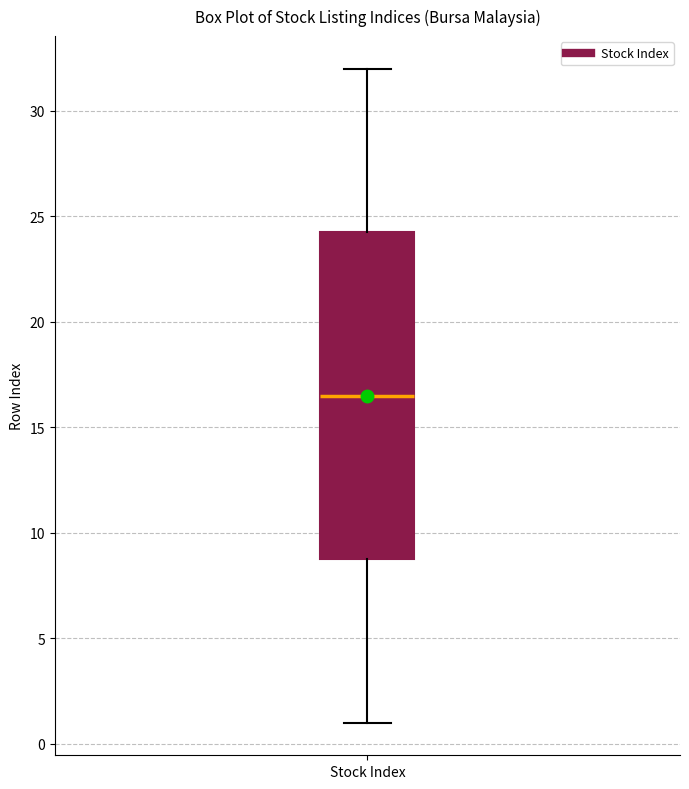

Where does the lower whisker of the box for Stock Index end on the y-axis? The values are not printed on the chart, so give them approximately, as read against the axis.

1.0